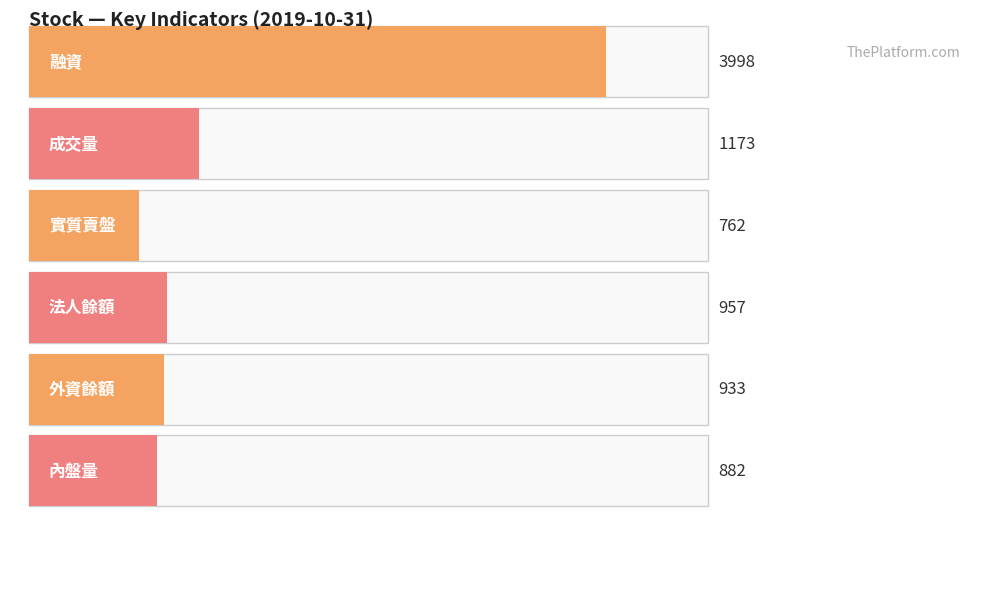

Does the chart contain any negative values?

No